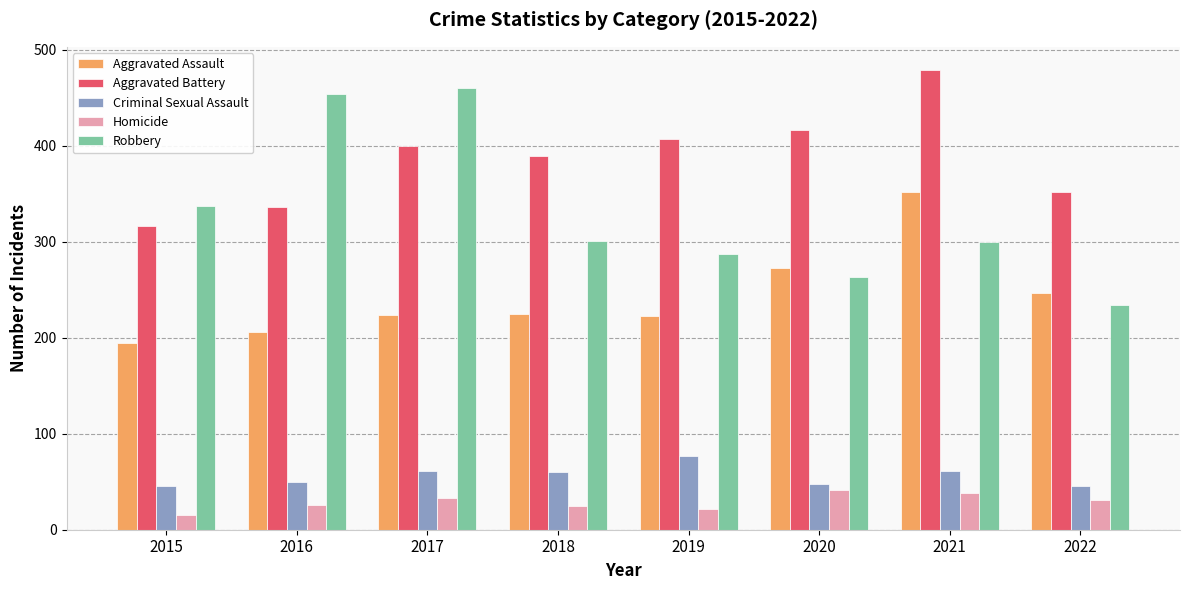

Which series changed the most between 2016 and 2017?

Aggravated Battery